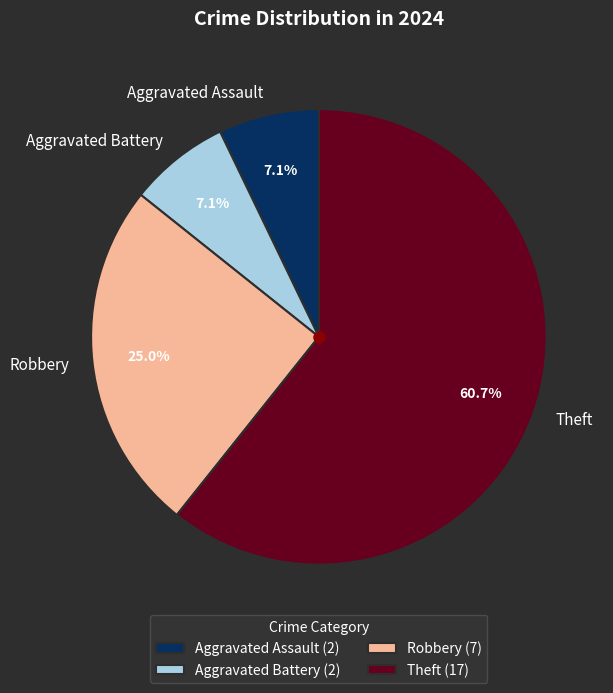

What percentage is the Aggravated Battery slice, to the nearest percent?

7%